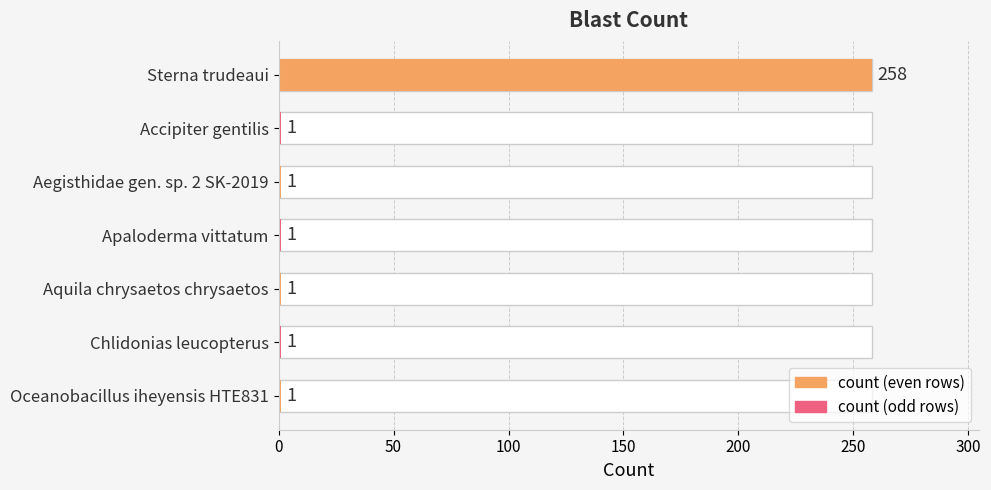

What is the average value?

38